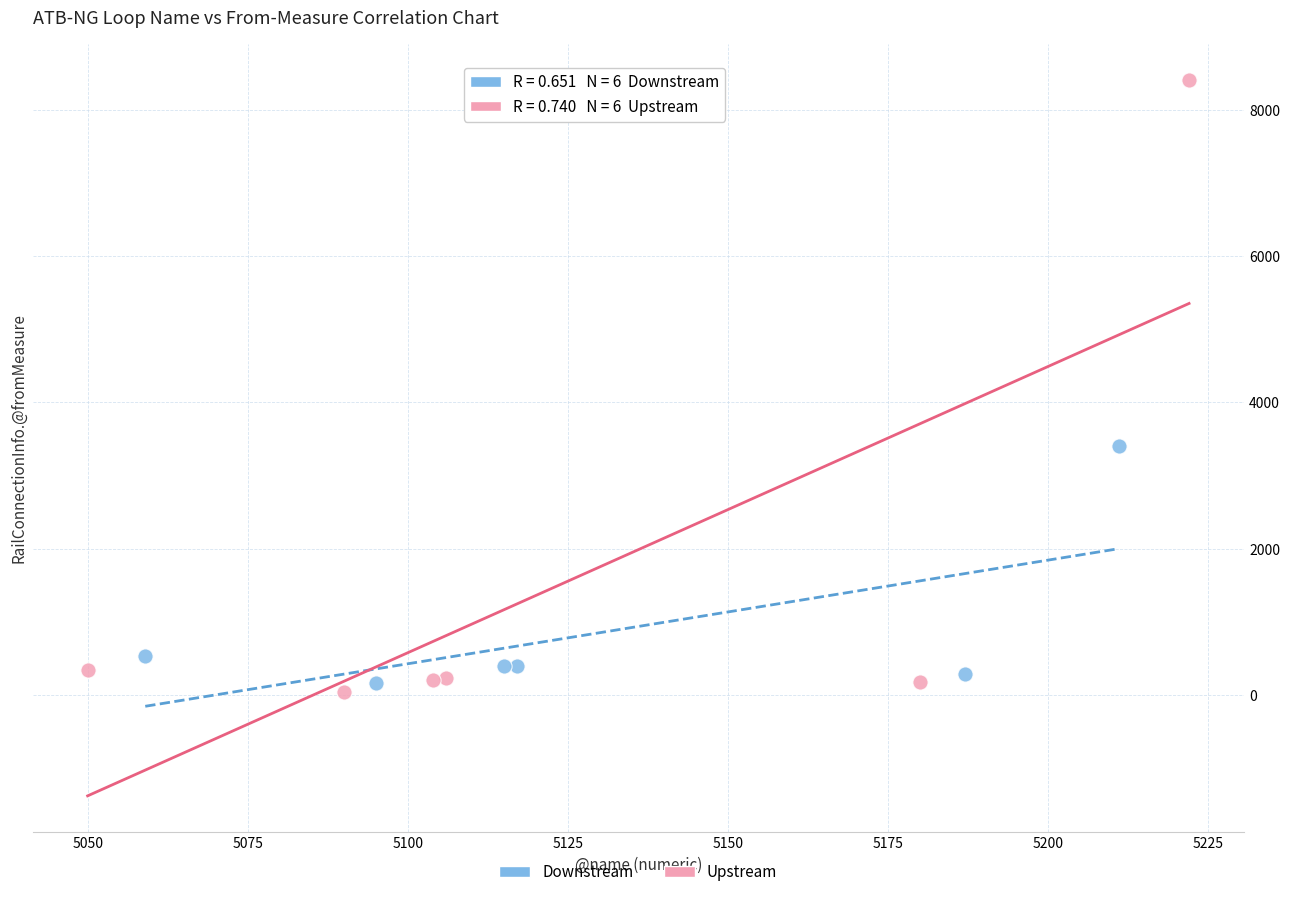

Which series has the largest Y range (max minus min)?

Upstream